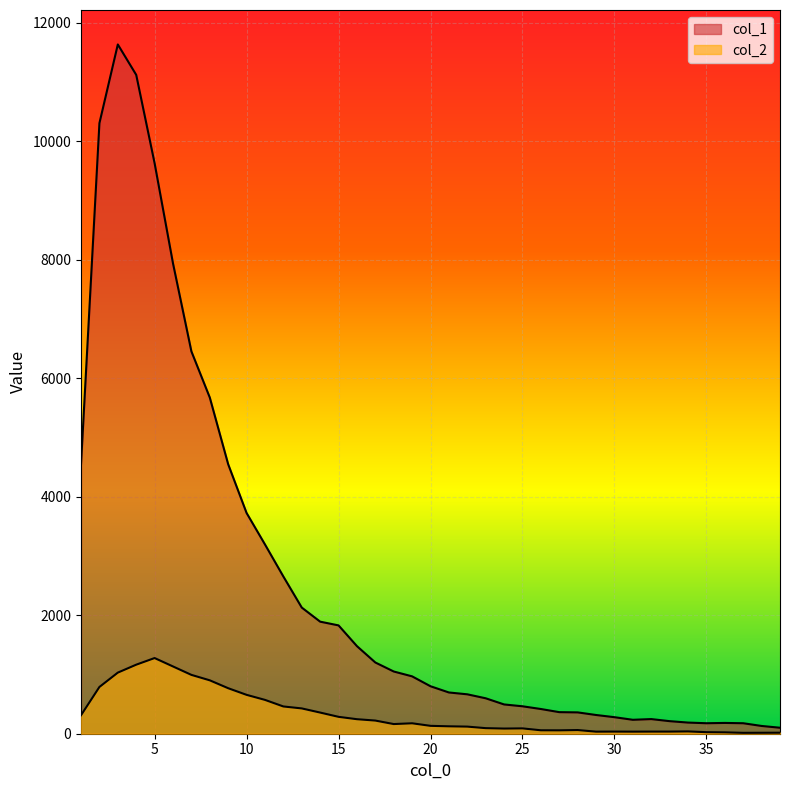

At how many categories does at least one series exceed 11601?

1